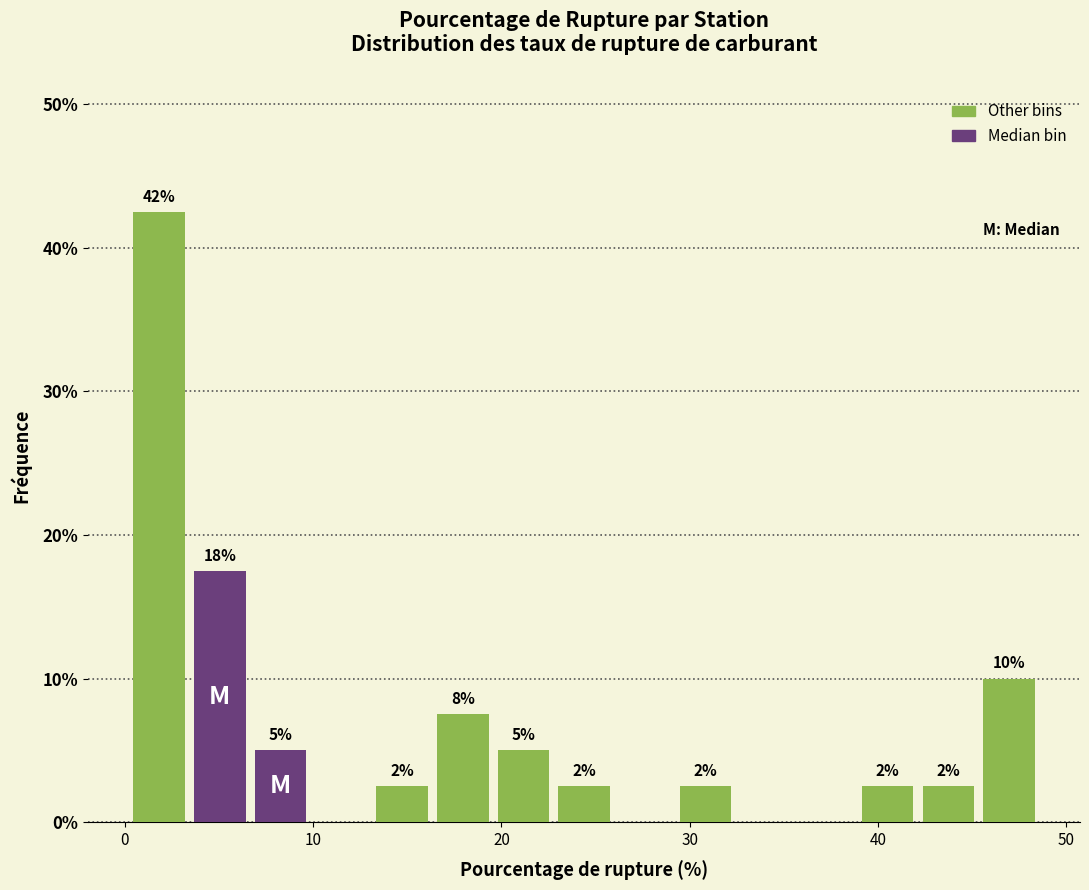

Read against the x-axis, roughly where is the centre of the tallest bar?

2